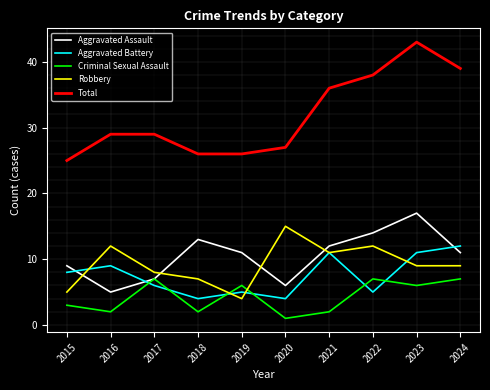

Reading left to right, what are all the values shown in this chart?

Aggravated Assault: 2015=9	2016=5	2017=7	2018=13	2019=11	2020=6	2021=12	2022=14	2023=17	2024=11
Aggravated Battery: 2015=8	2016=9	2017=6	2018=4	2019=5	2020=4	2021=11	2022=5	2023=11	2024=12
Criminal Sexual Assault: 2015=3	2016=2	2017=7	2018=2	2019=6	2020=1	2021=2	2022=7	2023=6	2024=7
Robbery: 2015=5	2016=12	2017=8	2018=7	2019=4	2020=15	2021=11	2022=12	2023=9	2024=9
Total: 2015=25	2016=29	2017=29	2018=26	2019=26	2020=27	2021=36	2022=38	2023=43	2024=39